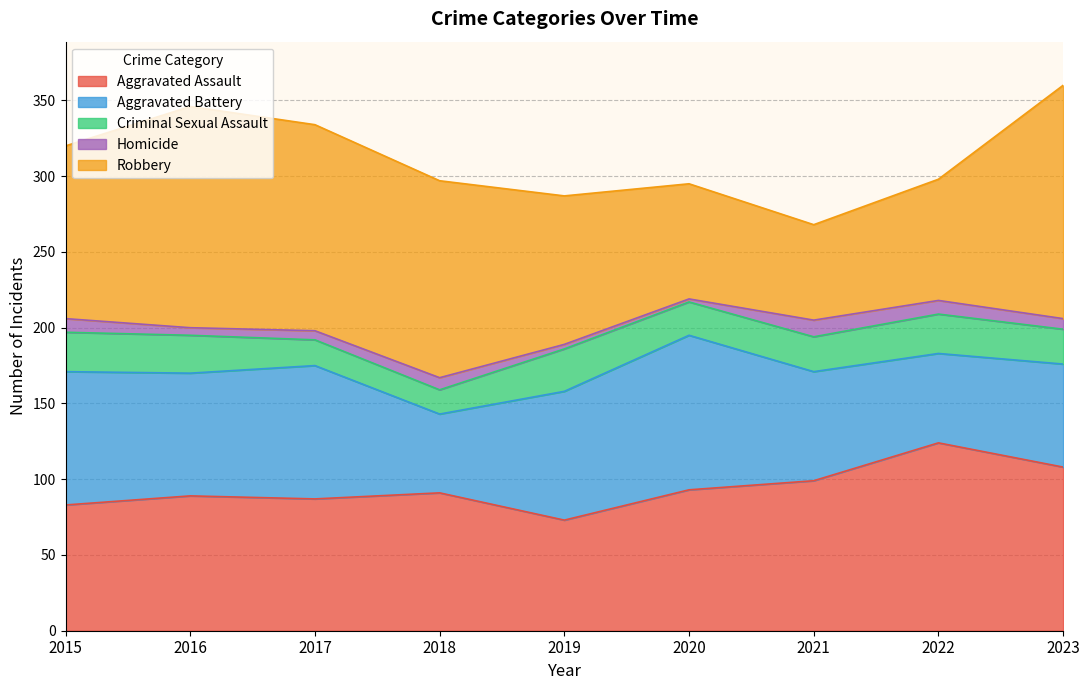

List the labels in order of Aggravated Assault value, largest first.

2022, 2023, 2021, 2020, 2018, 2016, 2017, 2015, 2019